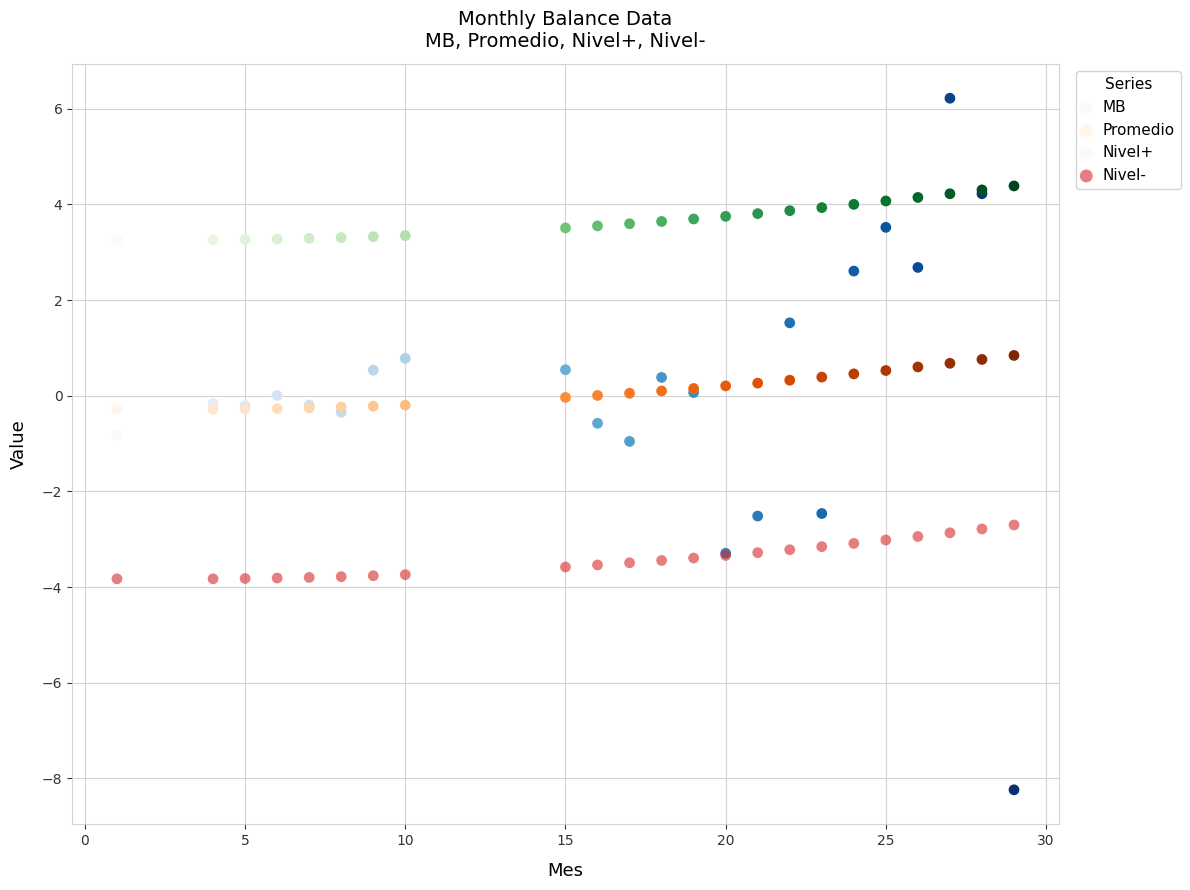

Which series contains the highest Y value?

MB